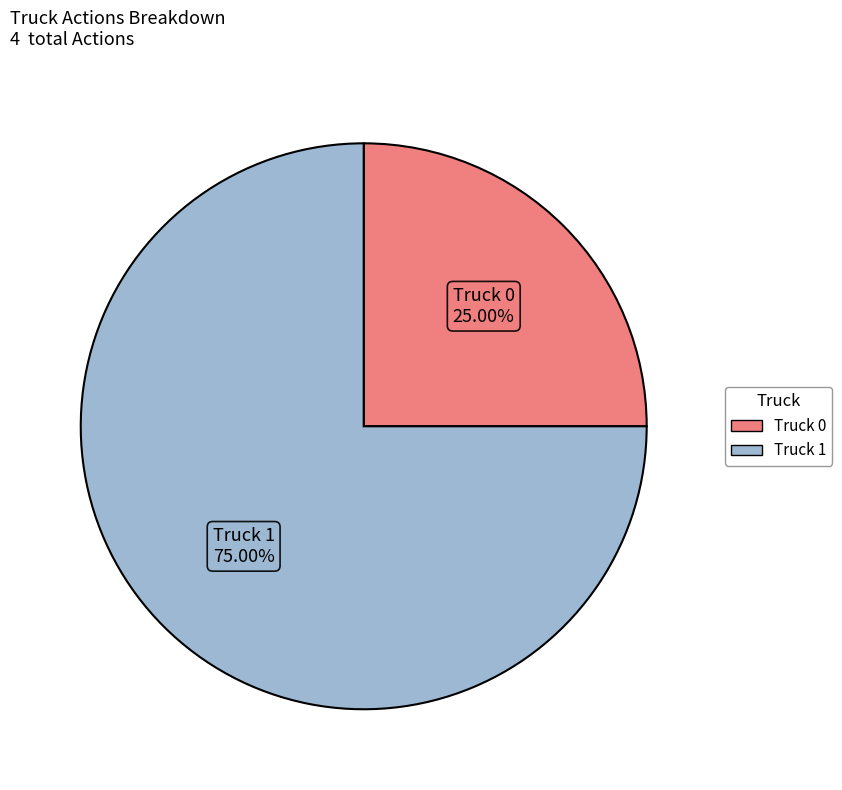

How many slices are in this pie chart?

2